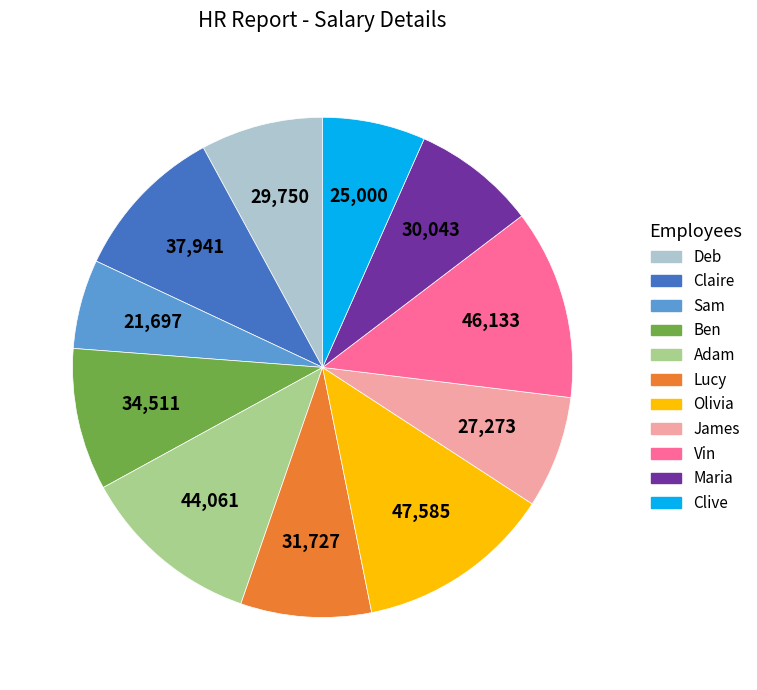

The Olivia slice represents 1% of the pie. True or false?

False